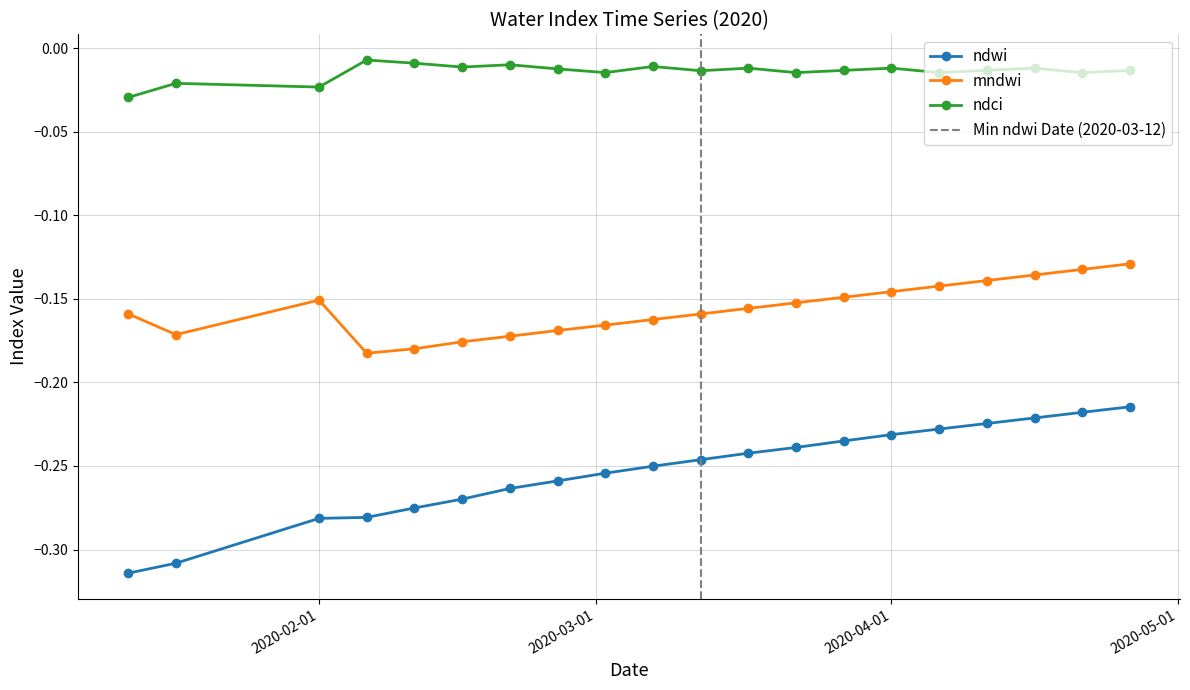

True or false: ndci has a value of -0.0 at 2020-02-26.

False